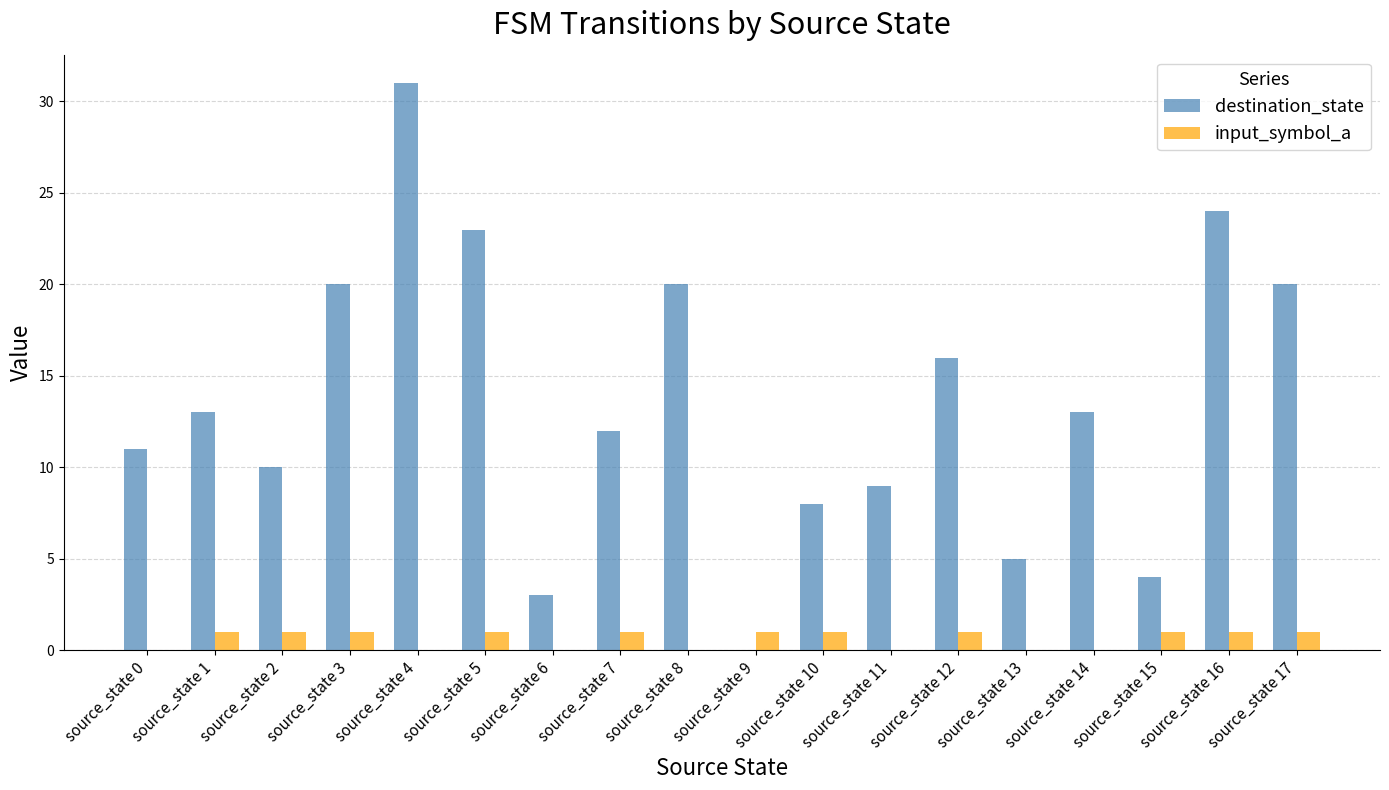

What are all the series names shown in the legend?

destination_state, input_symbol_a